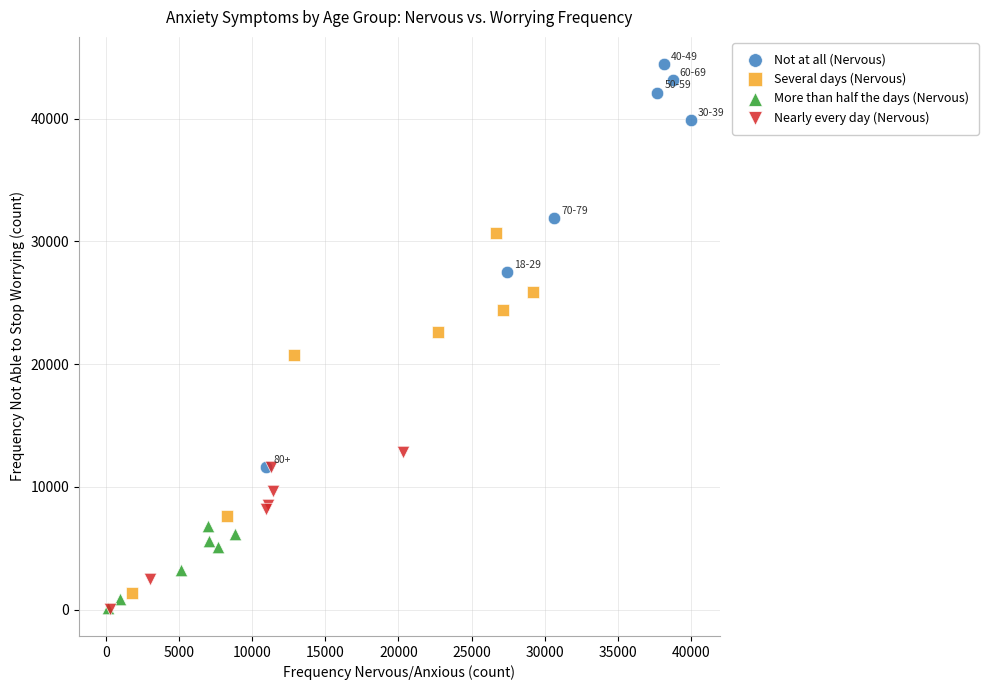

Which series contains the highest Y value?

Not at all (Nervous)